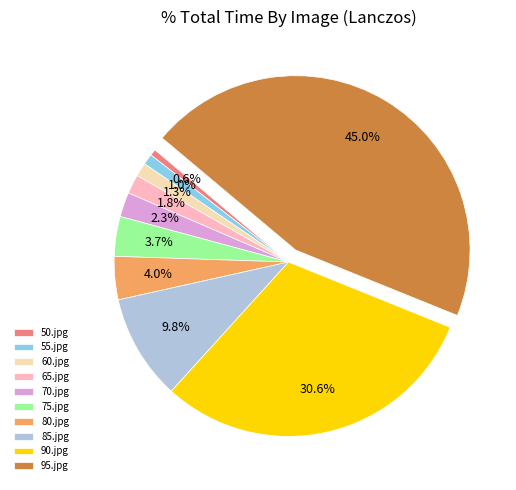

Count the number of slices in the pie.

10